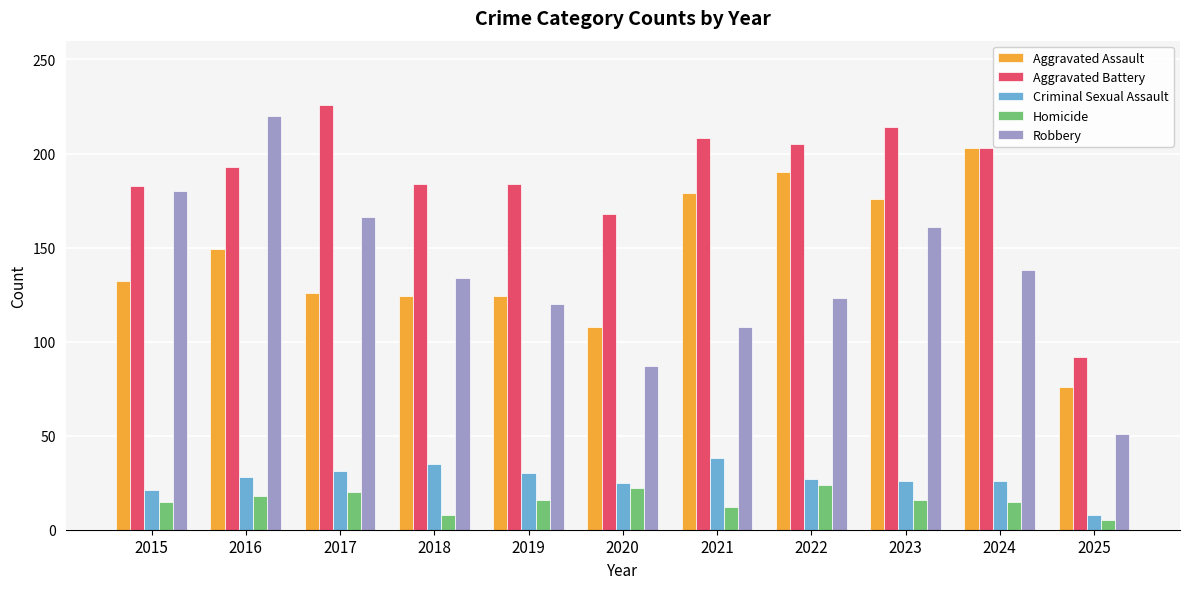

What is the average value of the Aggravated Battery series?

187